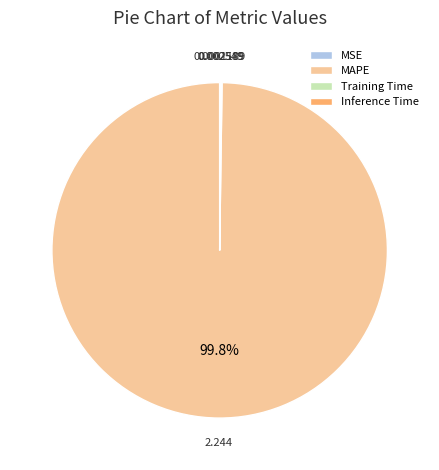

Is MAPE the majority of the pie?

Yes